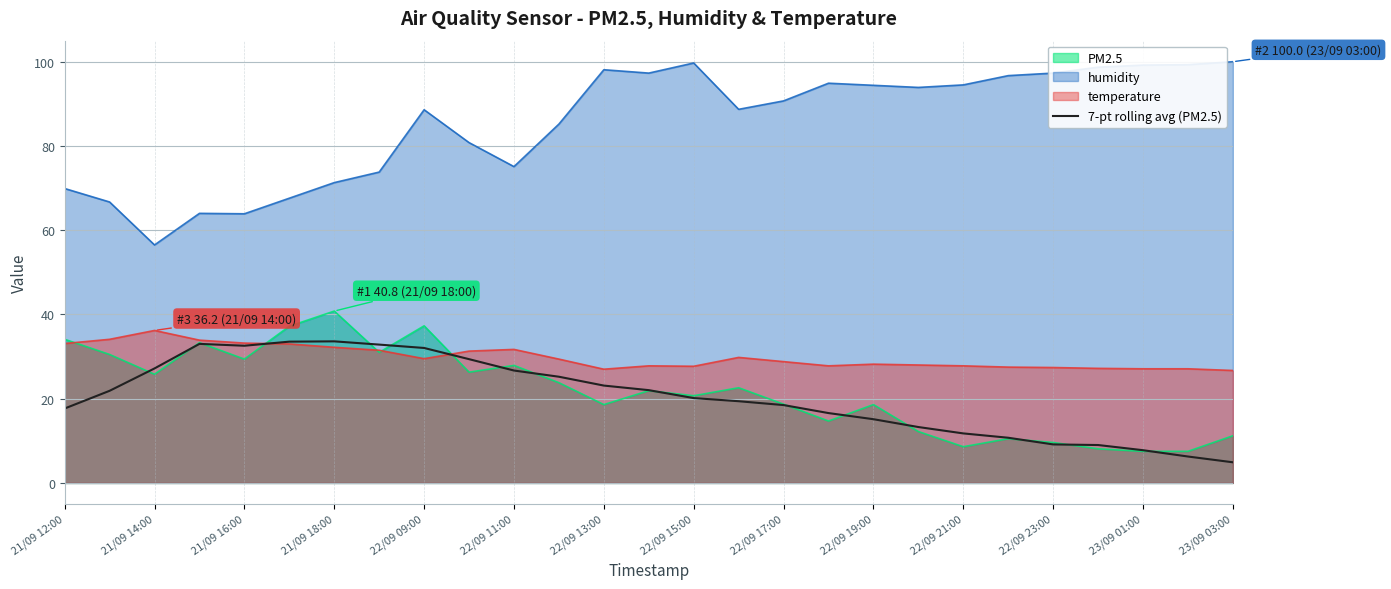

Which series has the largest total across all categories?

humidity